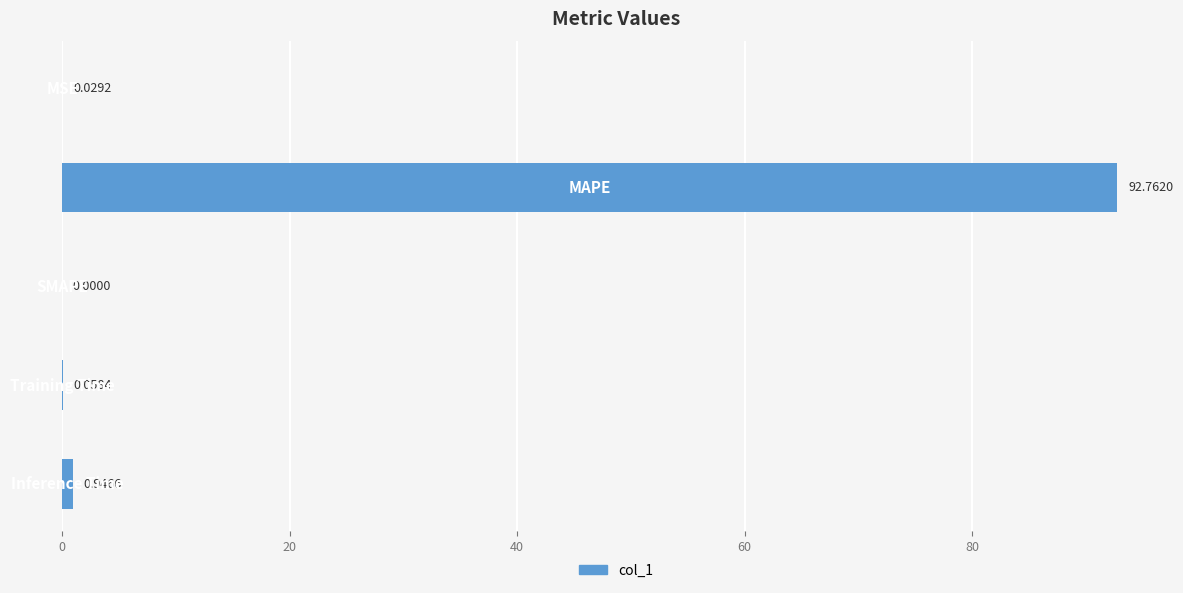

What is the sum of all values?

93.8